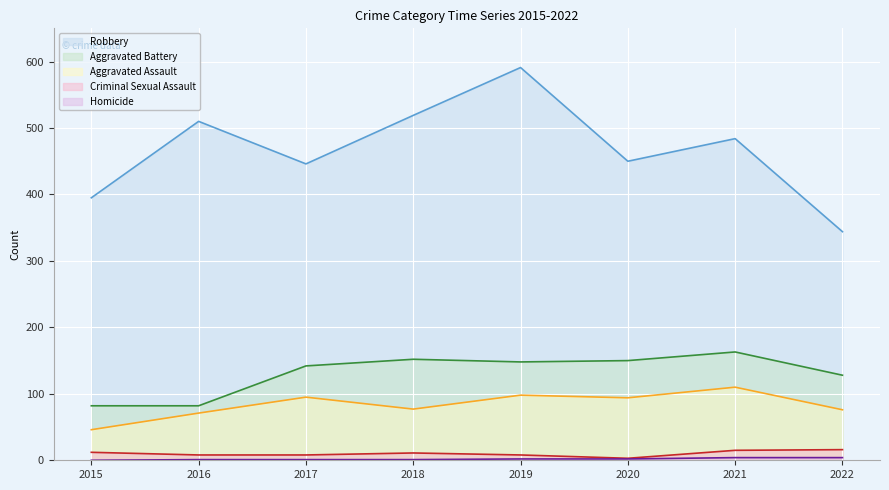

True or false: Criminal Sexual Assault has more than 1 points higher than both neighbors.

False